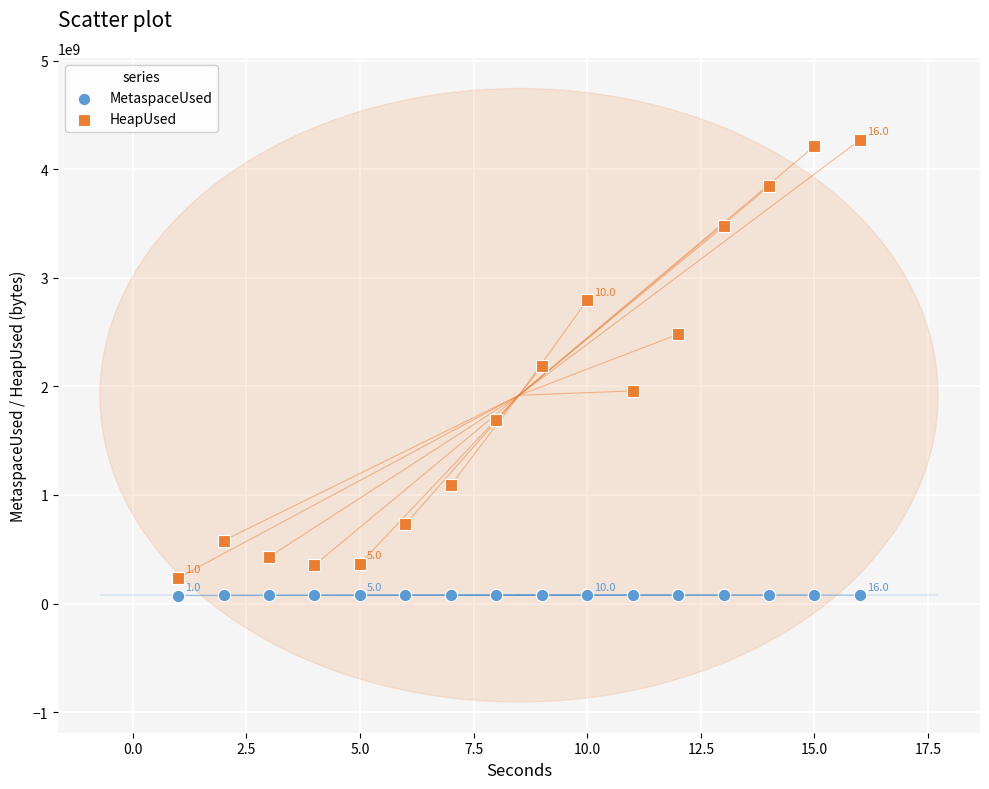

Which series reaches the minimum Y coordinate?

MetaspaceUsed